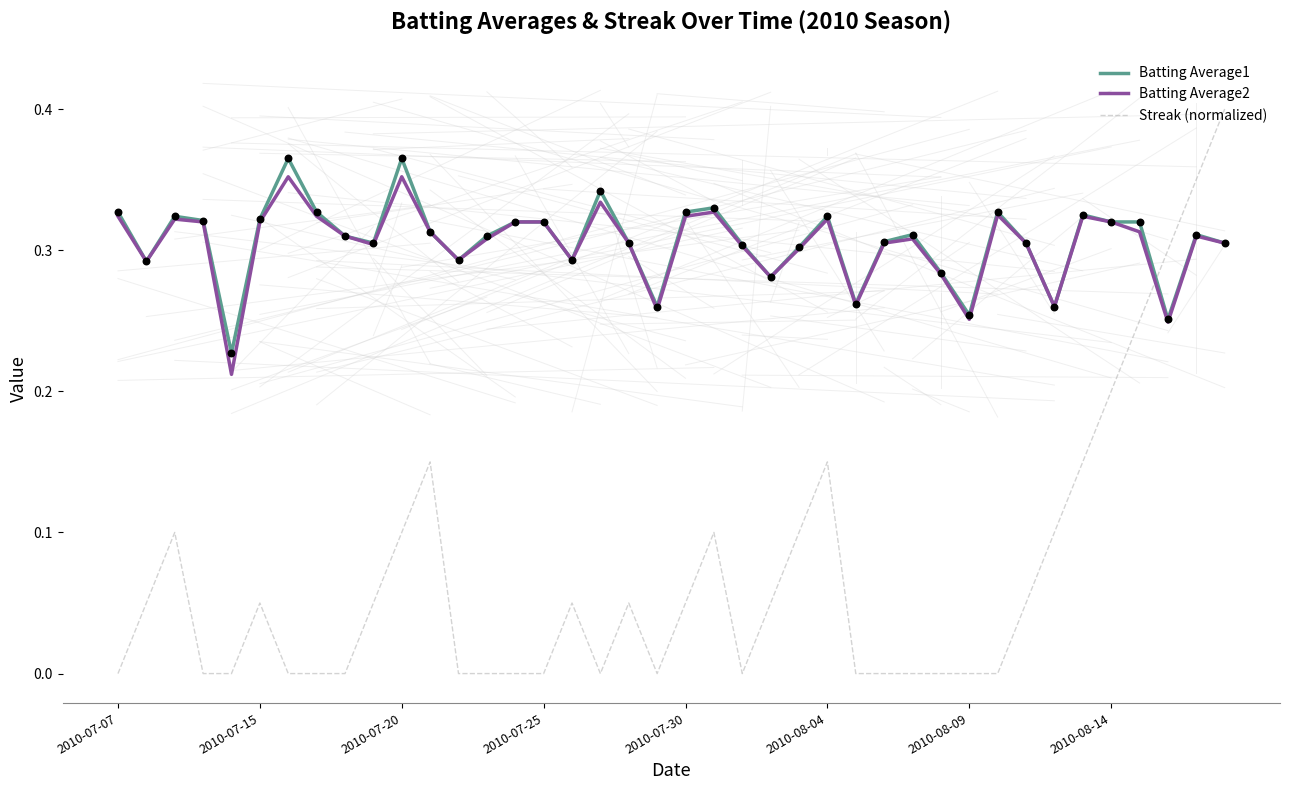

Which series ends up on top after the final intersection of Streak (normalized) and Batting Average1?

Streak (normalized)